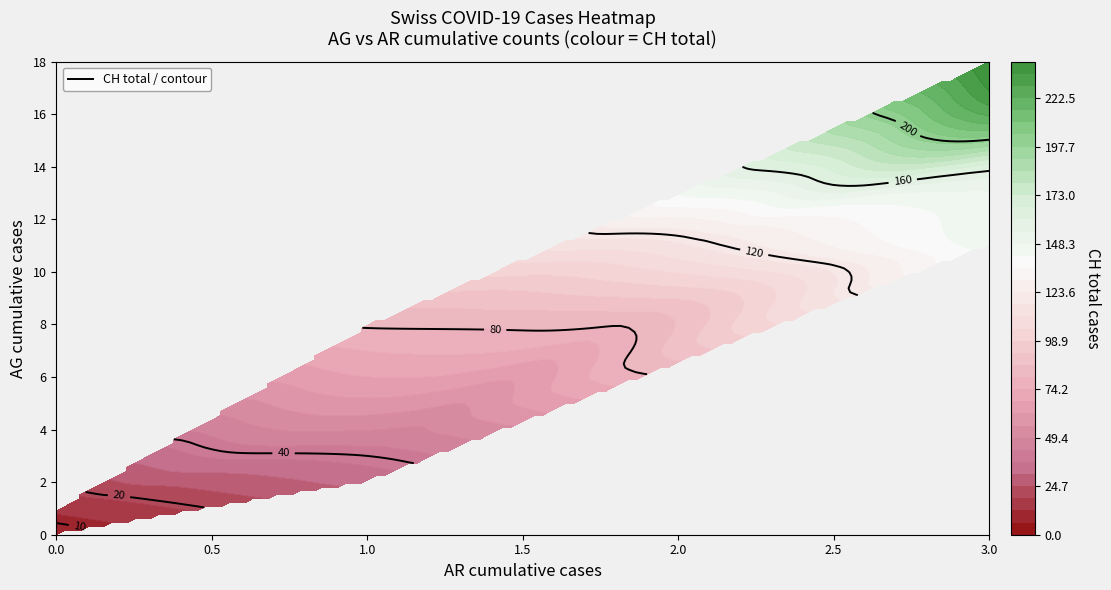

Which series has the widest spread of values?

CH